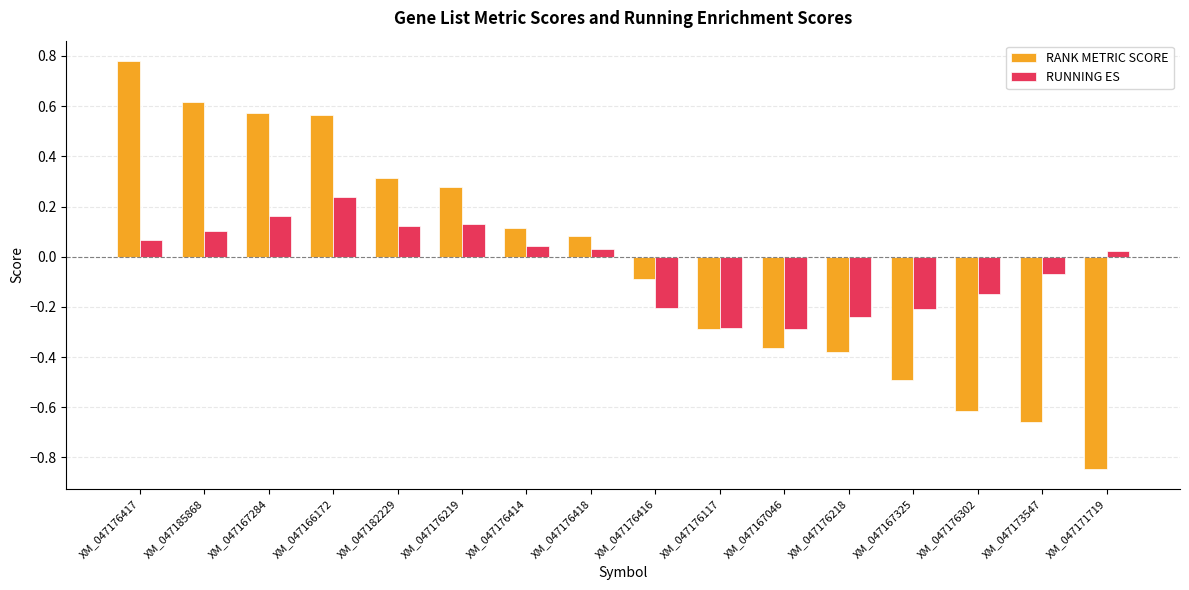

List the series in order of their peak value, lowest first.

RUNNING ES, RANK METRIC SCORE